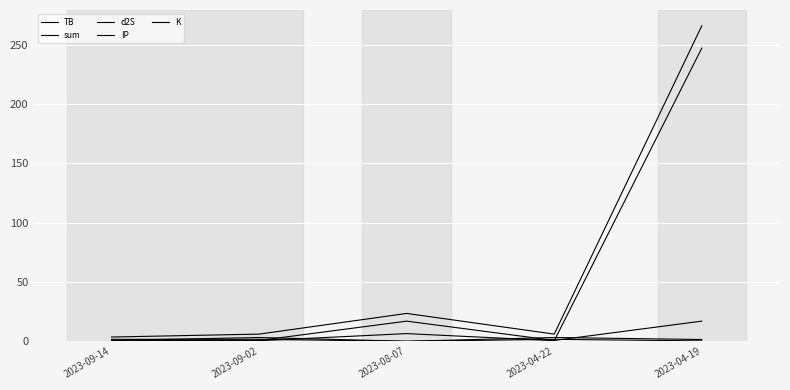

Between 2023-04-19 and 2023-08-07, which is larger?

2023-04-19